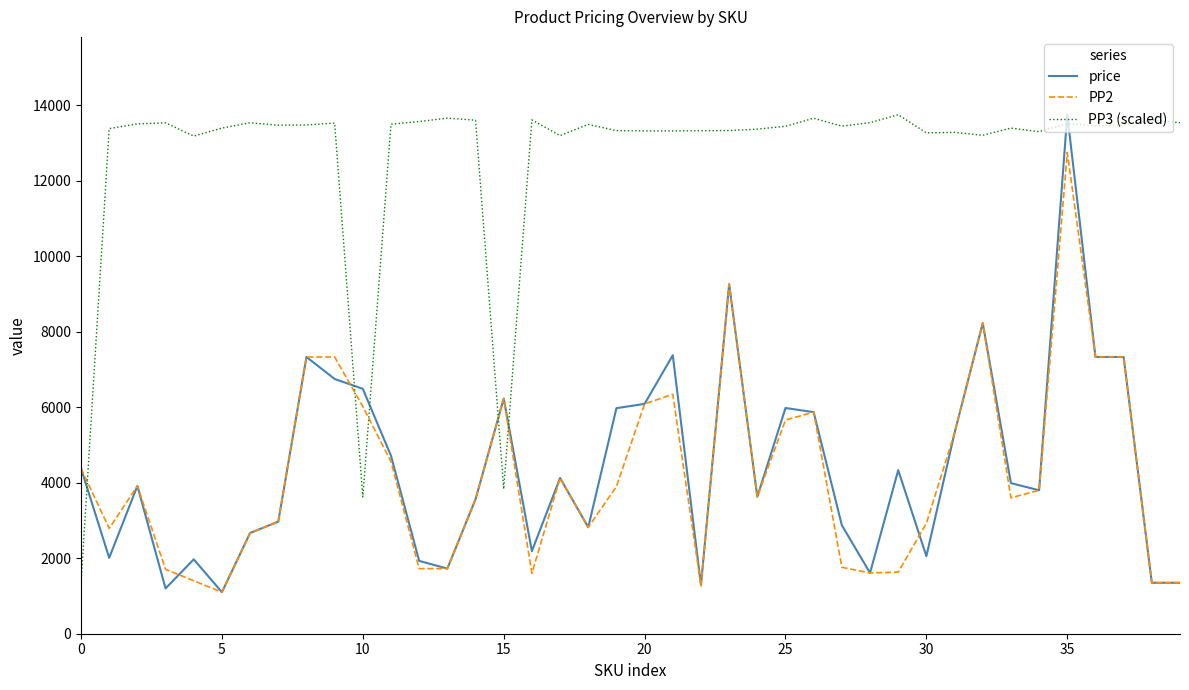

What is the minimum value shown in the chart?

1101.0